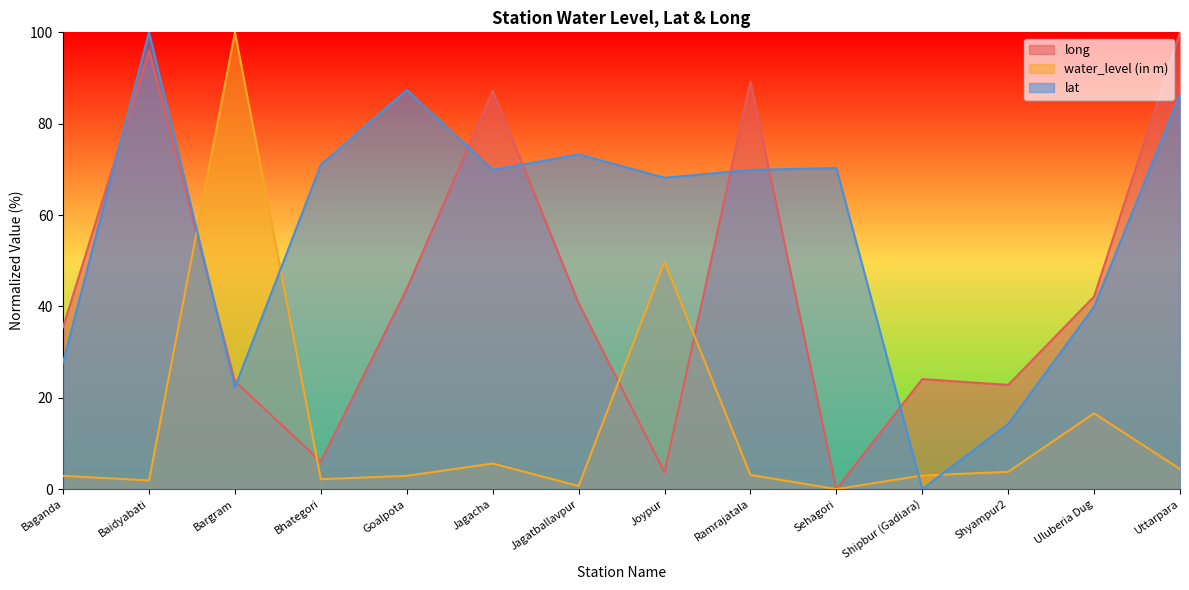

Between which two adjacent categories do water_level (in m) and long first intersect?

Baidyabati and Bargram